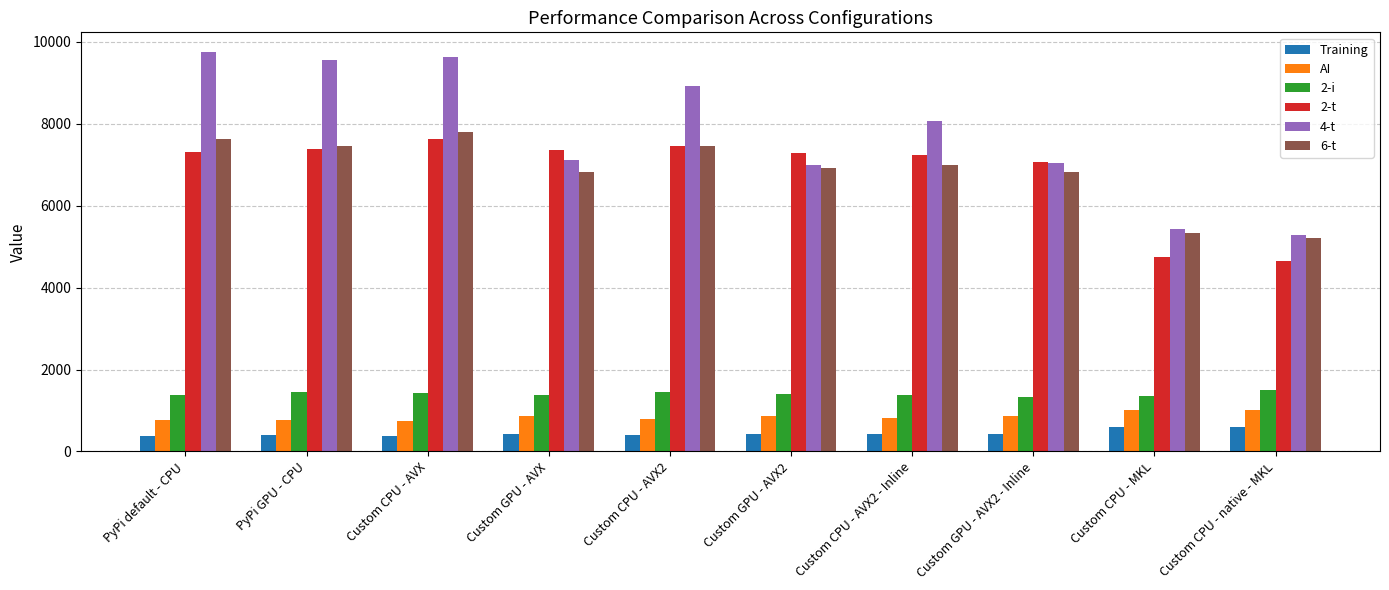

What are all the series names shown in the legend?

Training, AI, 2-i, 2-t, 4-t, 6-t